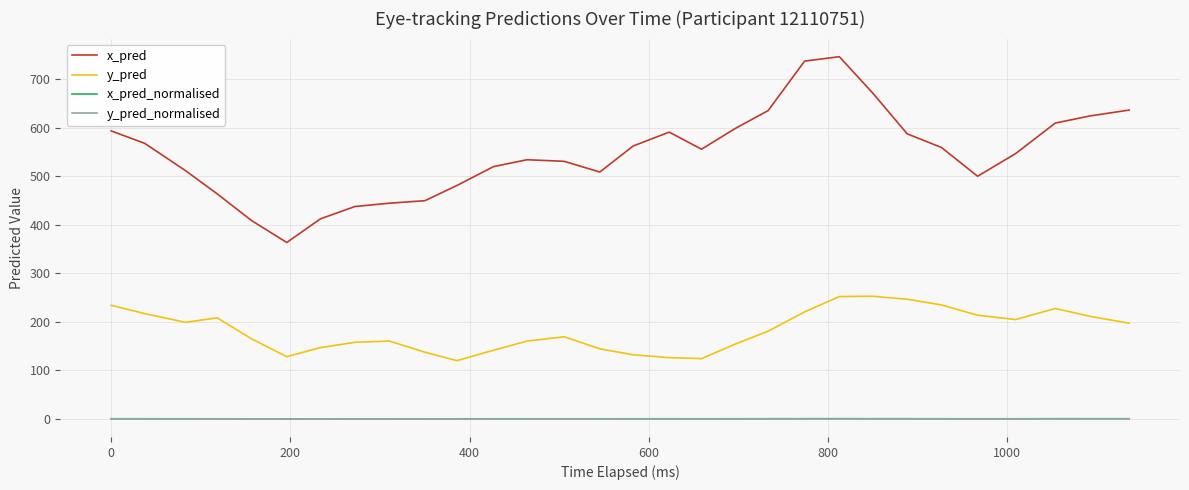

What is the maximum value for x_pred?

746.6